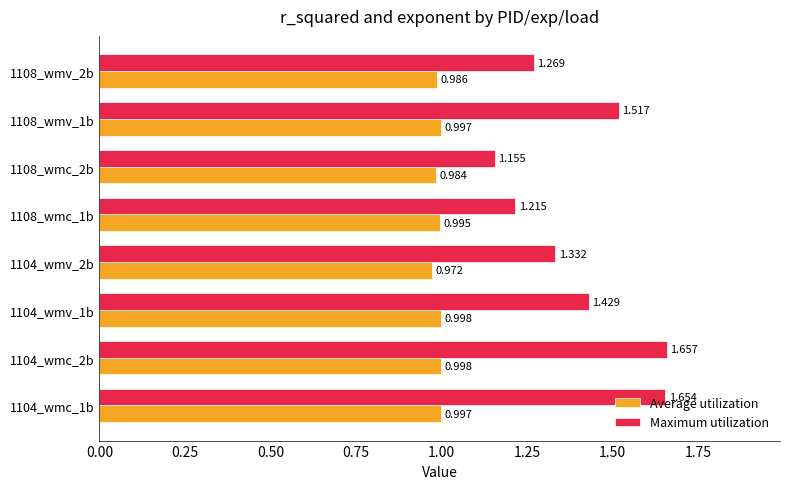

Between 1104_wmv_1b and 1108_wmc_1b, which series saw the biggest shift?

Maximum utilization